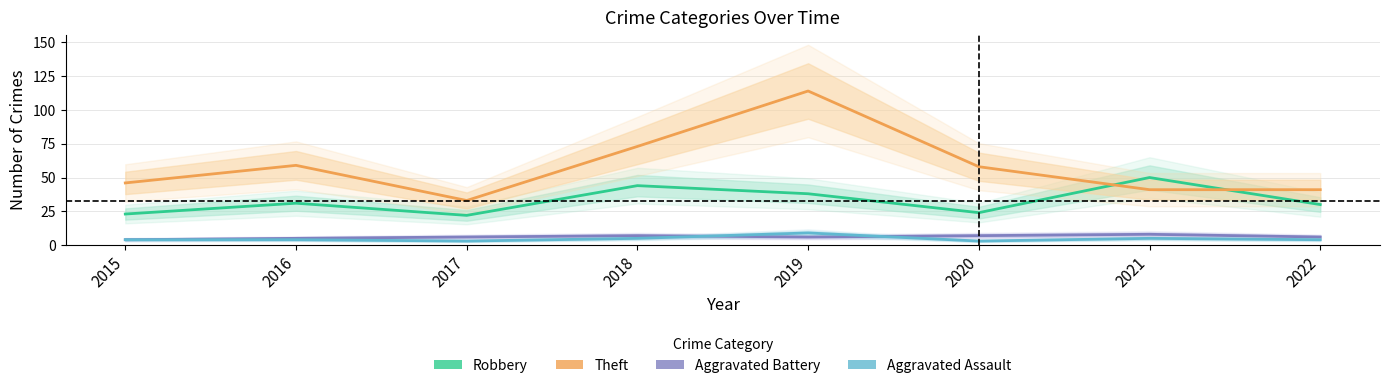

How many lines are shown in the chart?

4